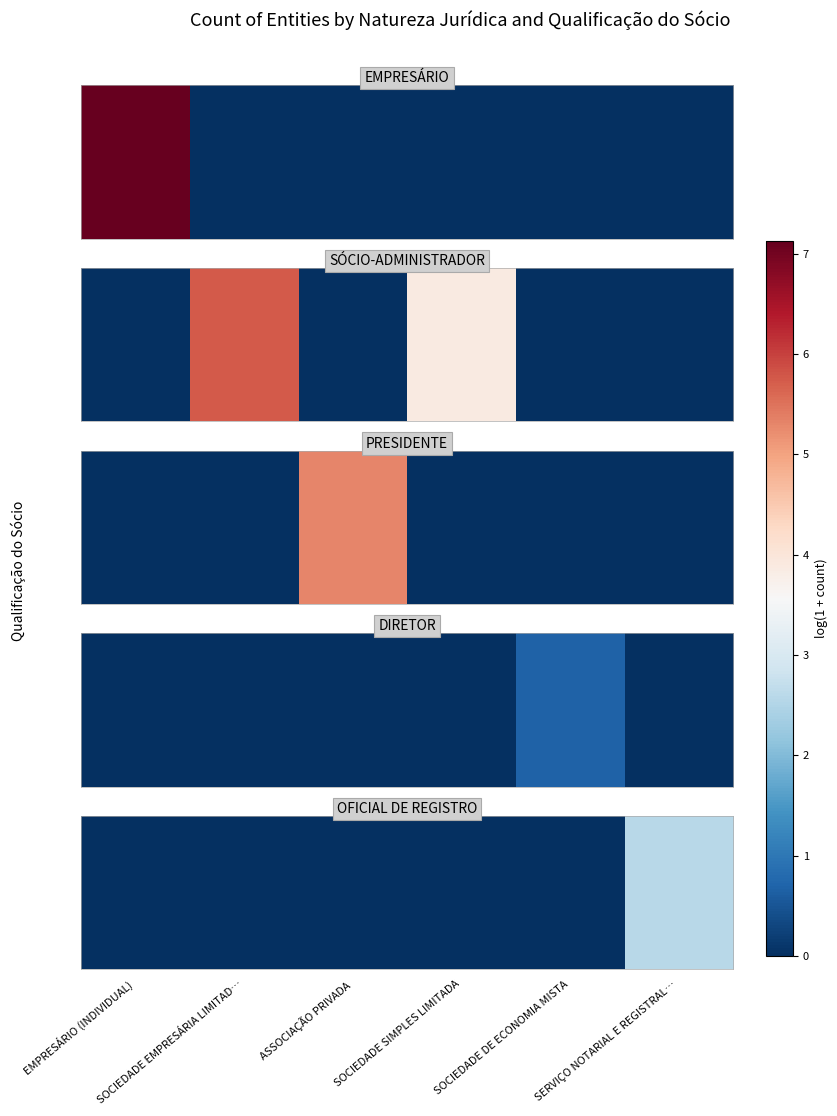

Which has a higher value, SOCIEDADE EMPRESÁRIA LIMITAD… or ASSOCIAÇÃO PRIVADA?

SOCIEDADE EMPRESÁRIA LIMITAD…